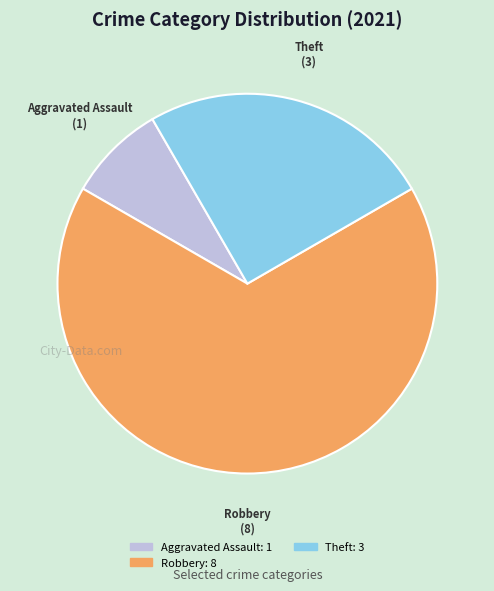

Does any single category account for the majority?

Yes